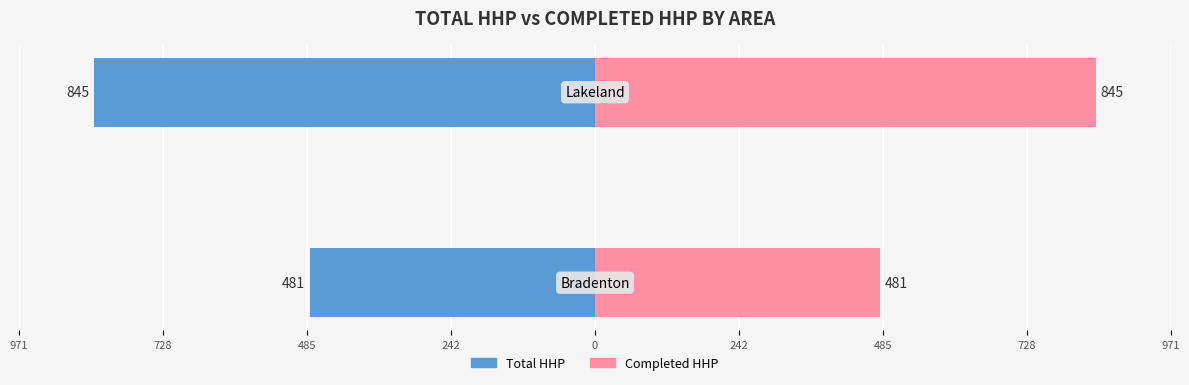

Reading left to right, list all the values displayed in this chart.

Total HHP: -481	-845
Completed HHP: 481	845